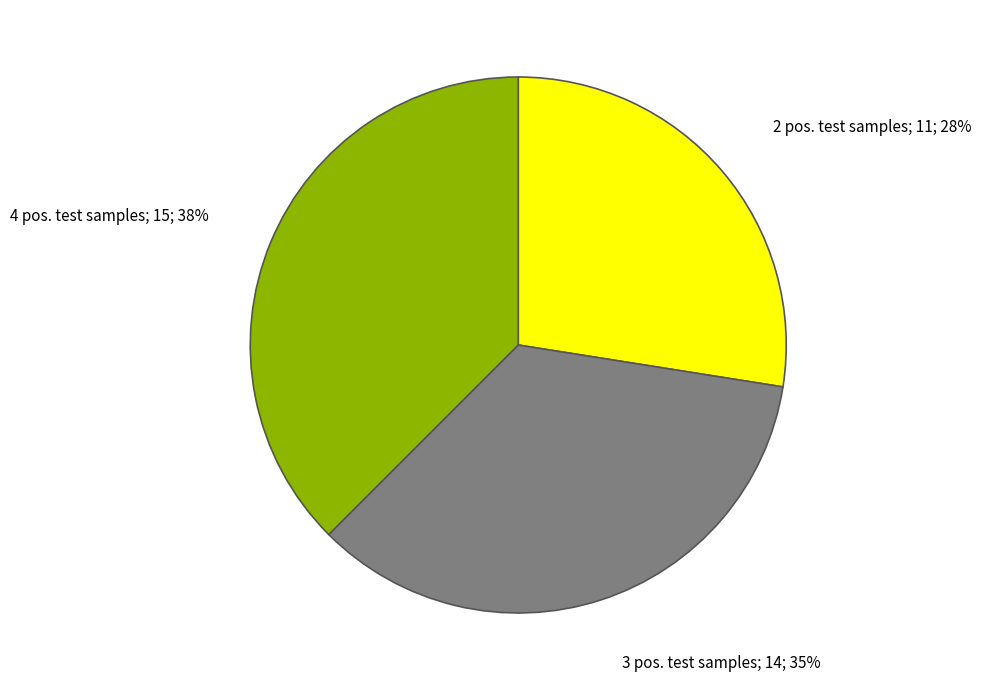

Does any single category account for the majority?

No